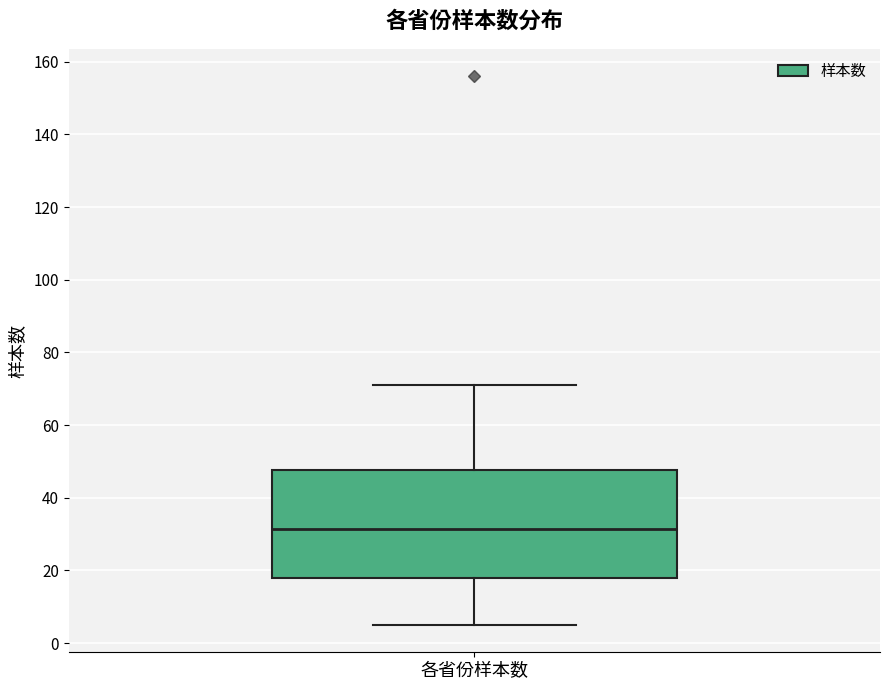

Where does the median line of the box for 各省份样本数 sit on the y-axis? The values are not printed on the chart, so give them approximately, as read against the axis.

32